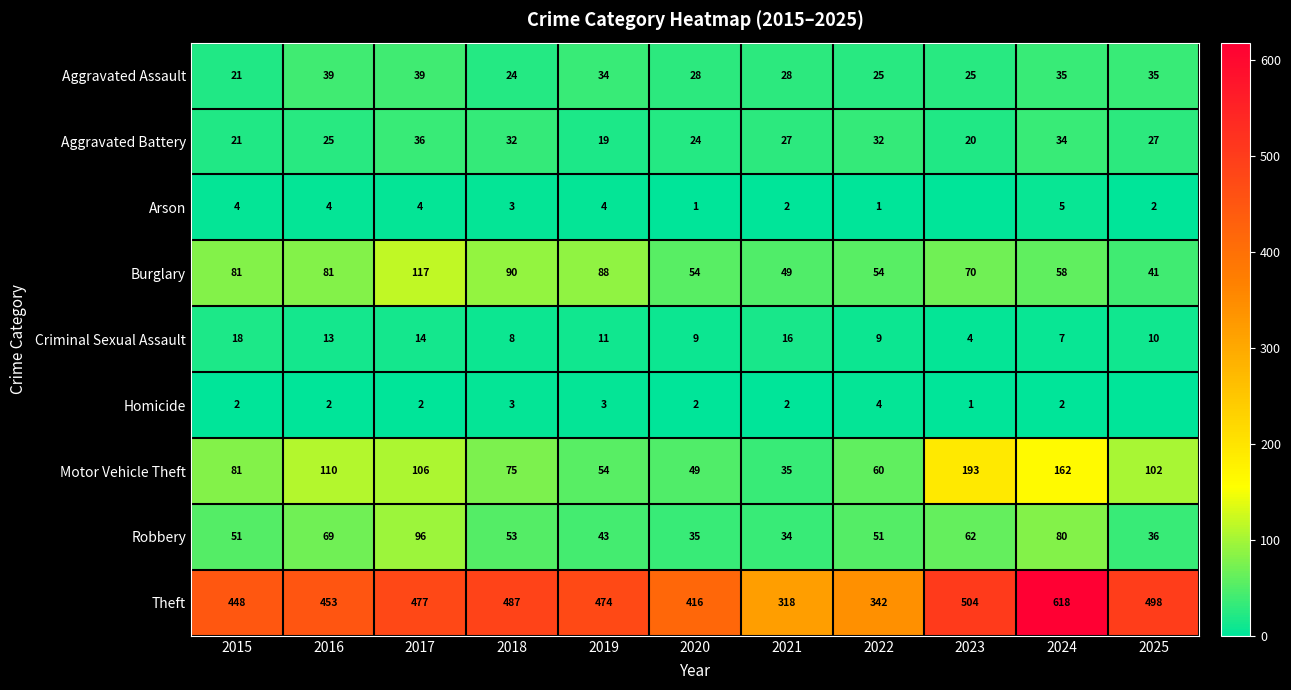

Is it true that Burglary equals 130 at 2019?

False